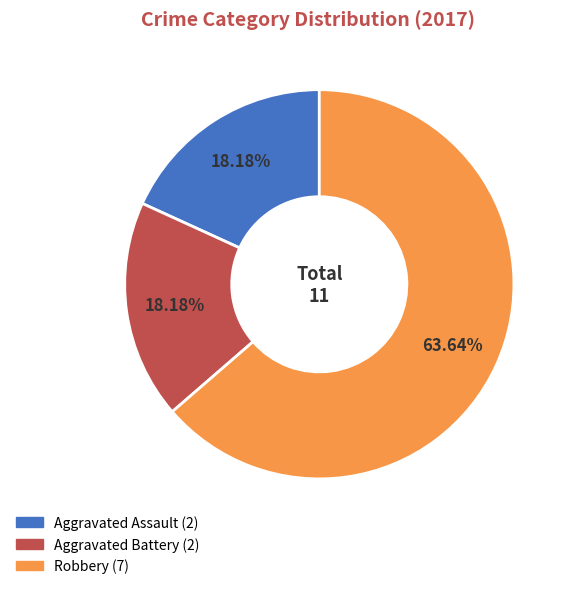

Is Robbery the majority of the pie?

Yes